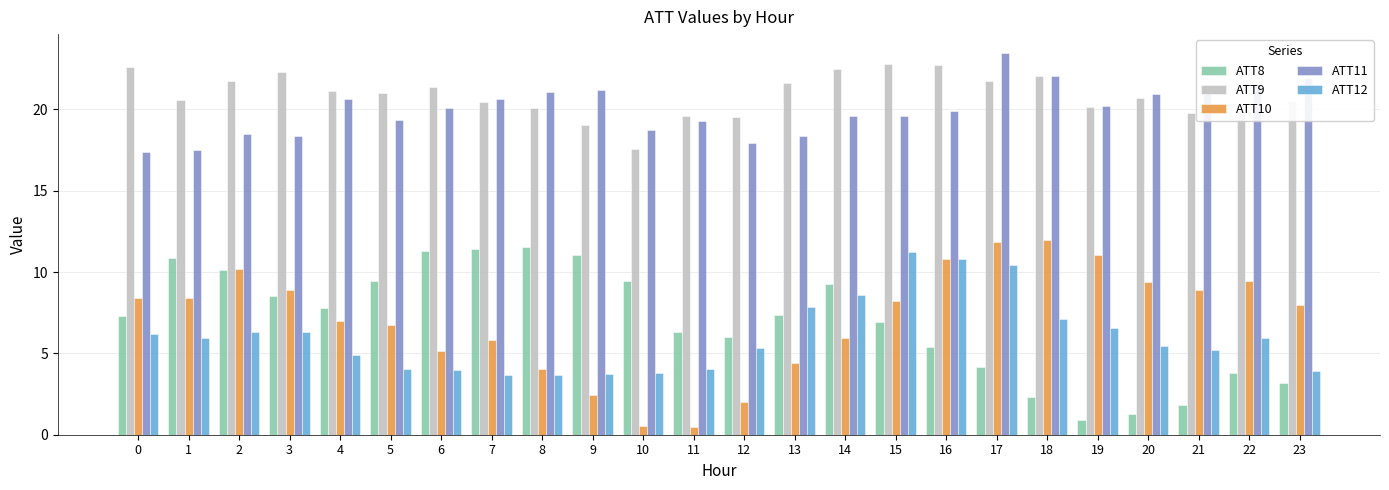

Are the bars grouped side by side (vs. stacked)?

Yes